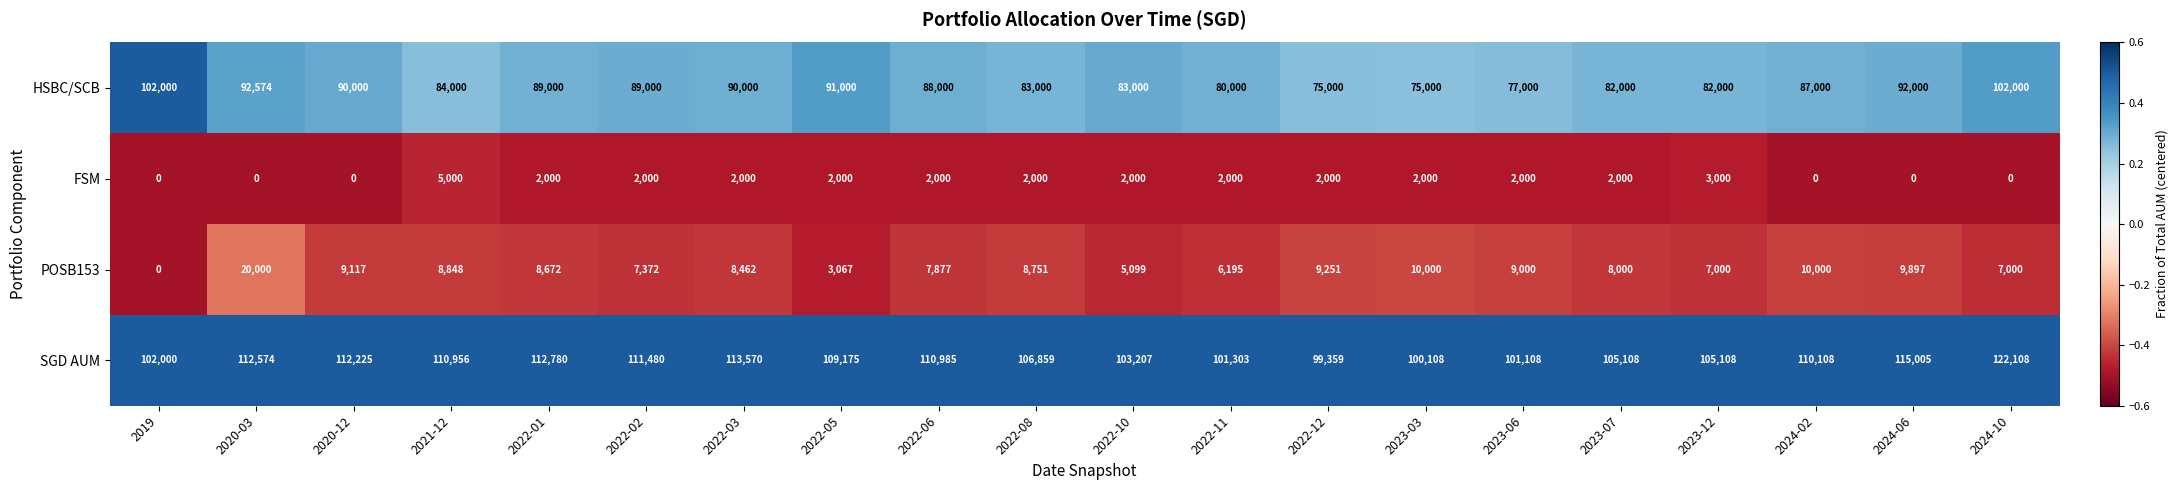

How many series are shown in this chart?

4